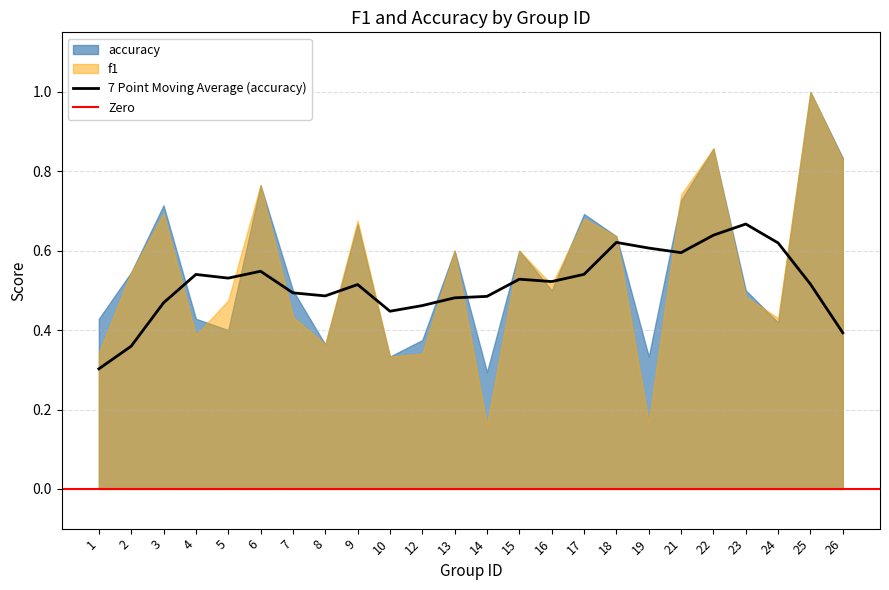

What is the average value of the accuracy series?

0.6